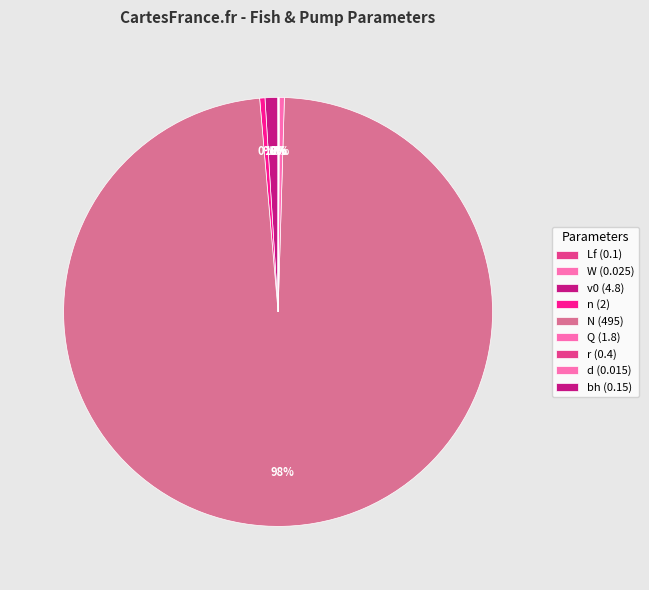

What is the change in value from n (2) to bh (0.15)?

-1.9